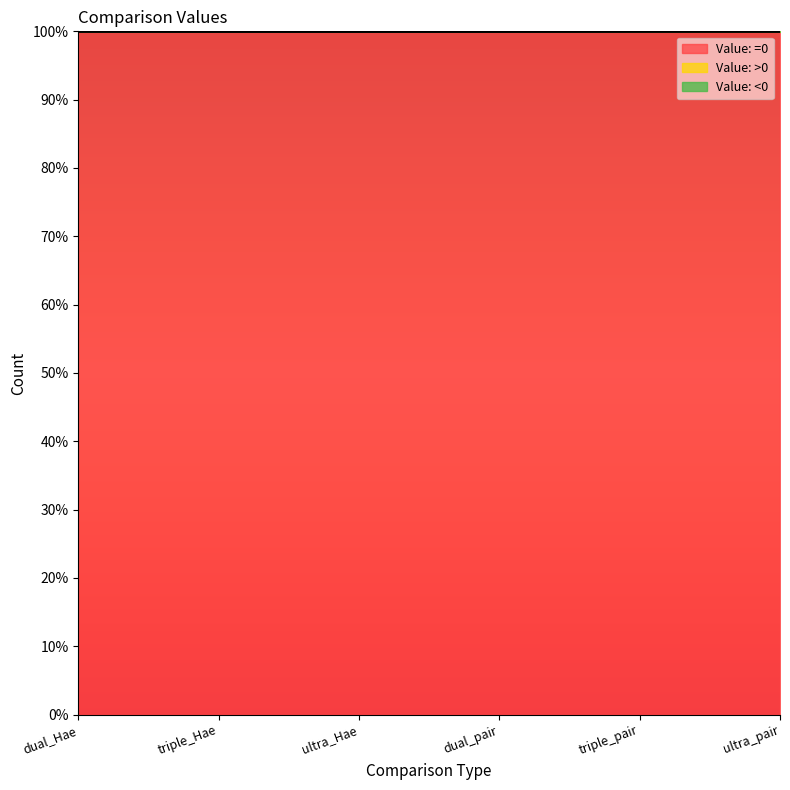

How many Value: =0 values are between 99 and 100?

6